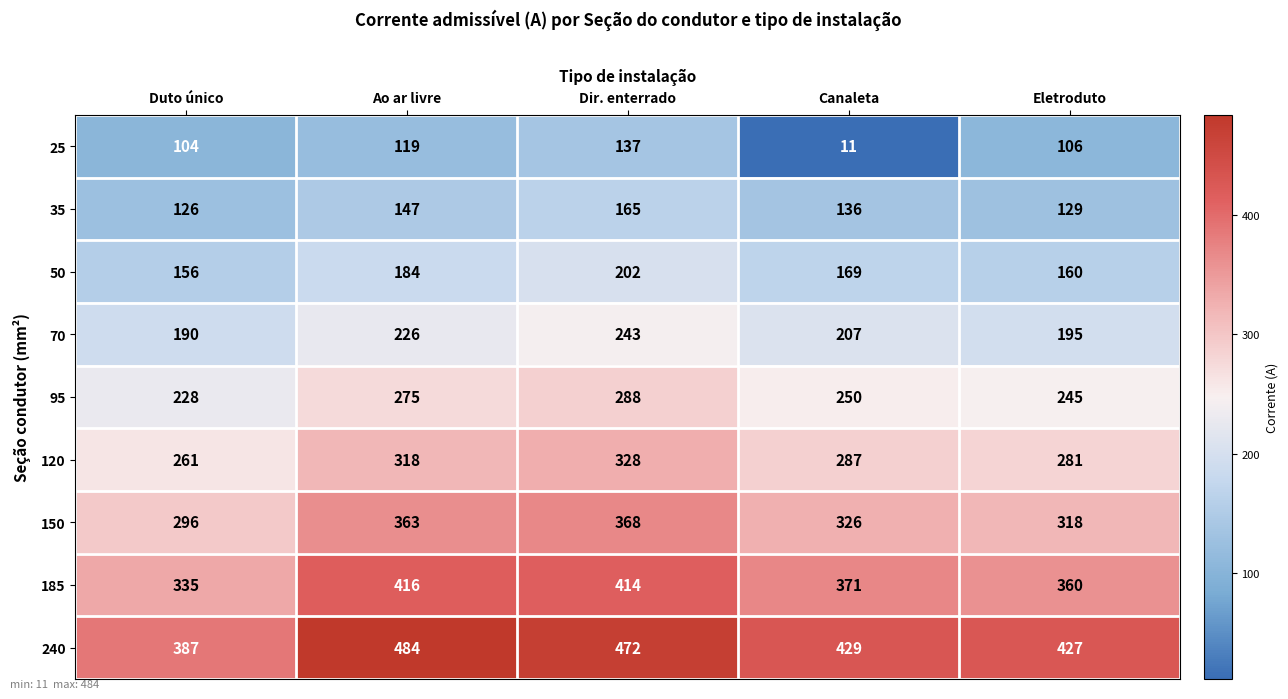

What is the highest value of the 70 series?

243